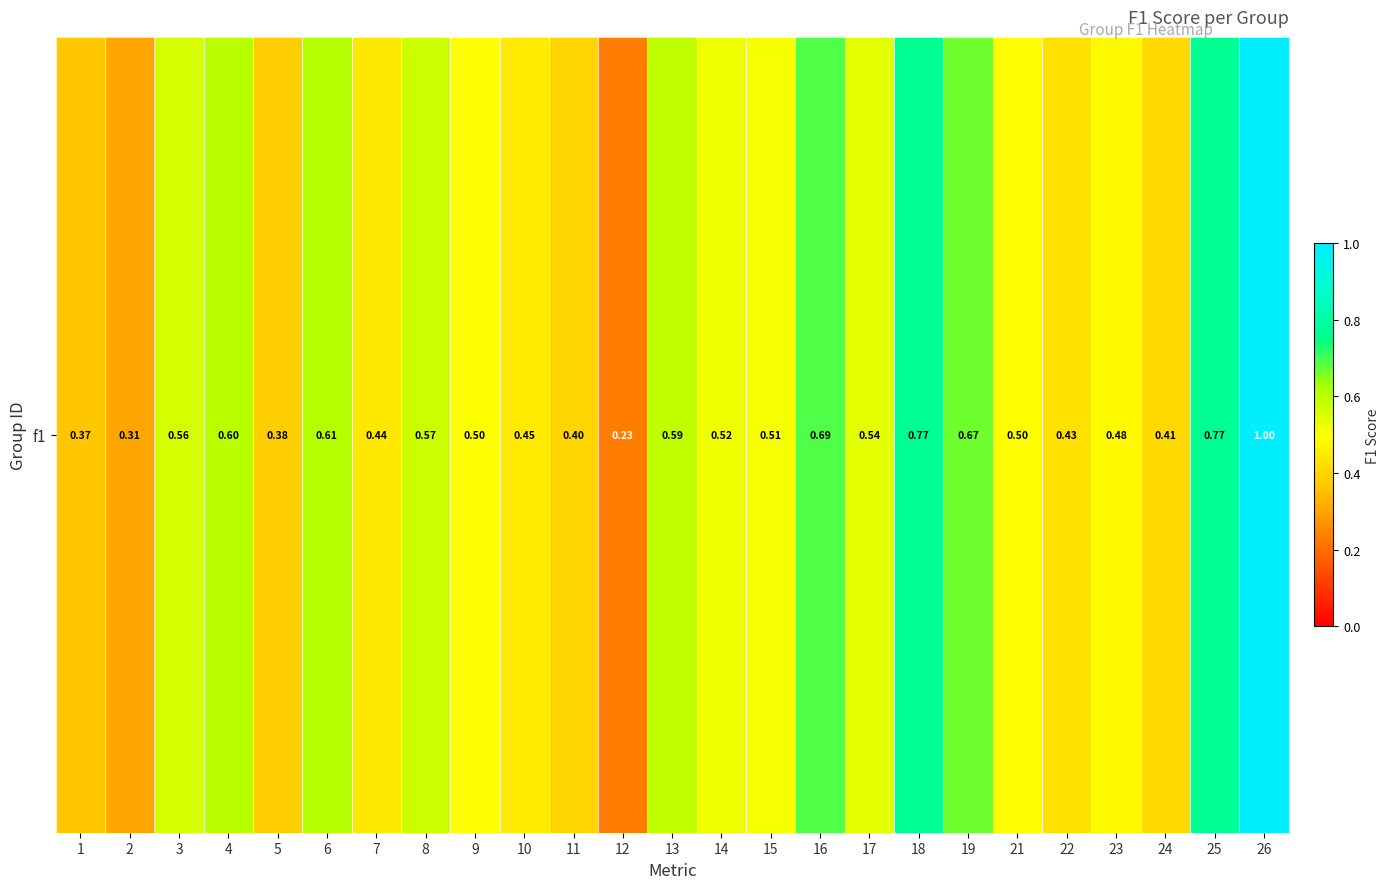

What is the sum of the values at 1 and 21?

0.9